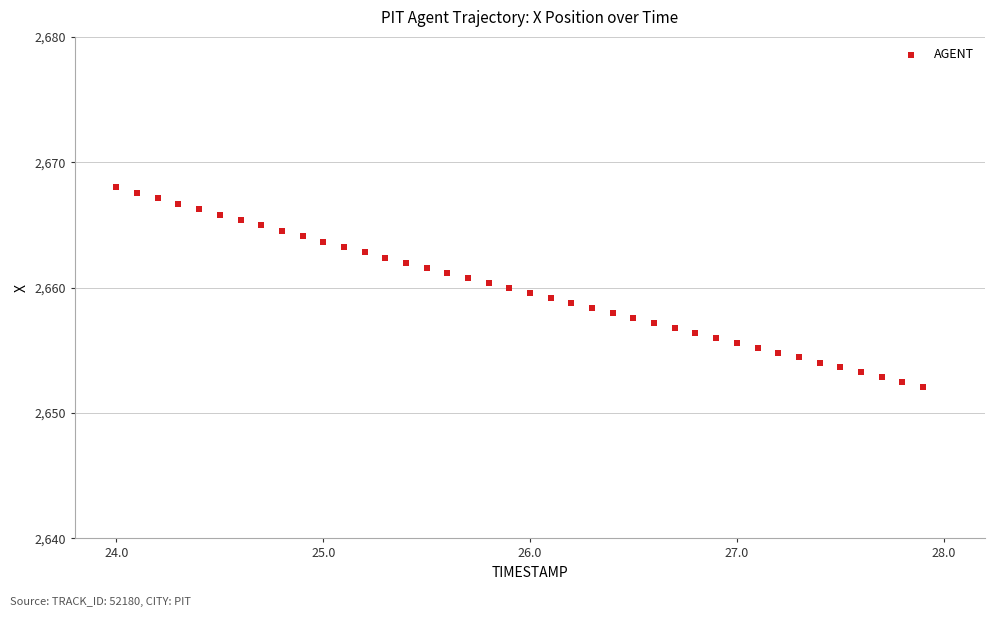

What is the range of X values (max minus min)?

3.9